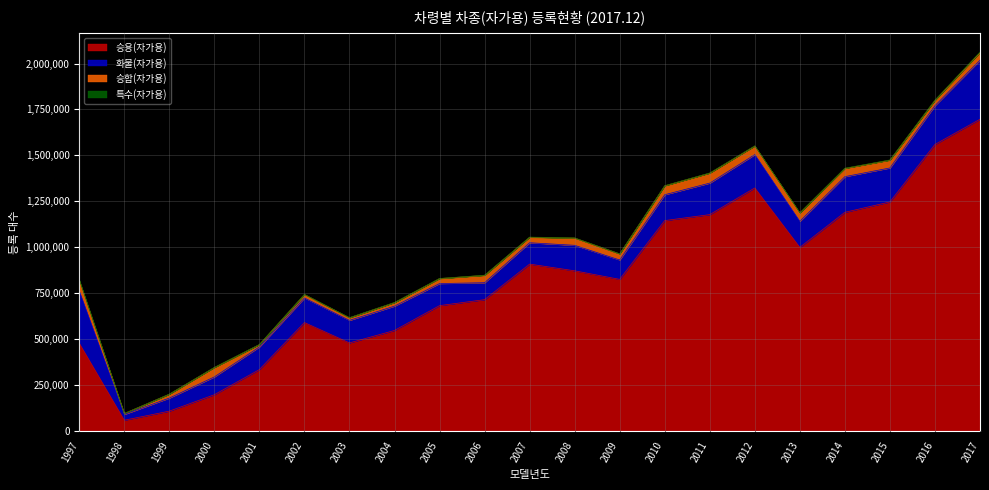

At which category is the sum across all series the highest?

2017